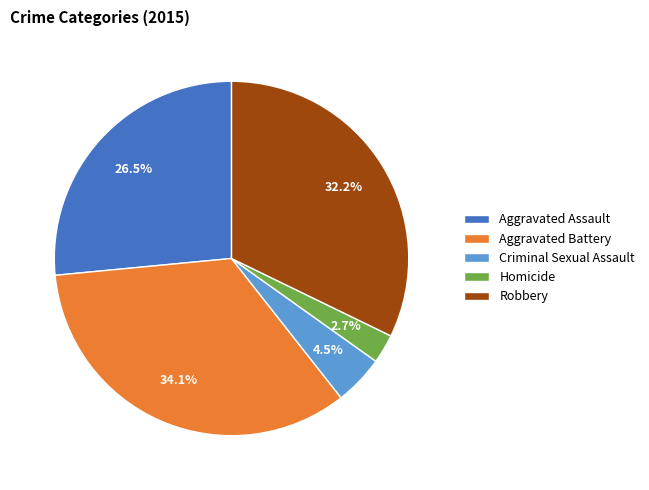

Is there a majority slice in this chart?

No